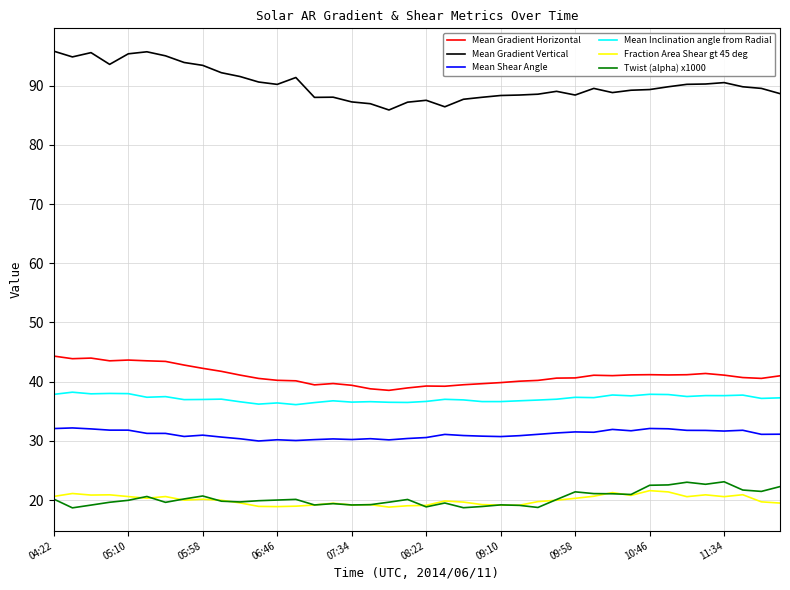

What is the maximum value shown in the chart?

95.8